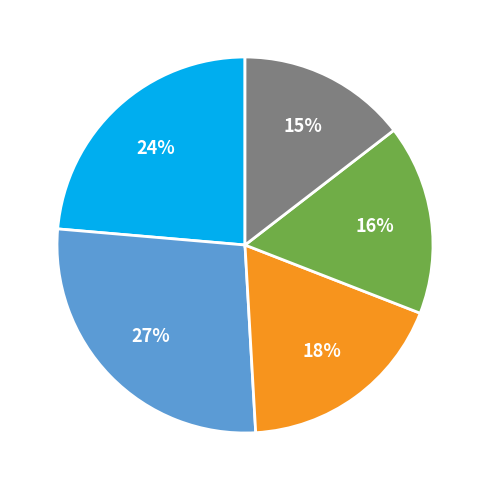

Does any single category account for the majority?

No